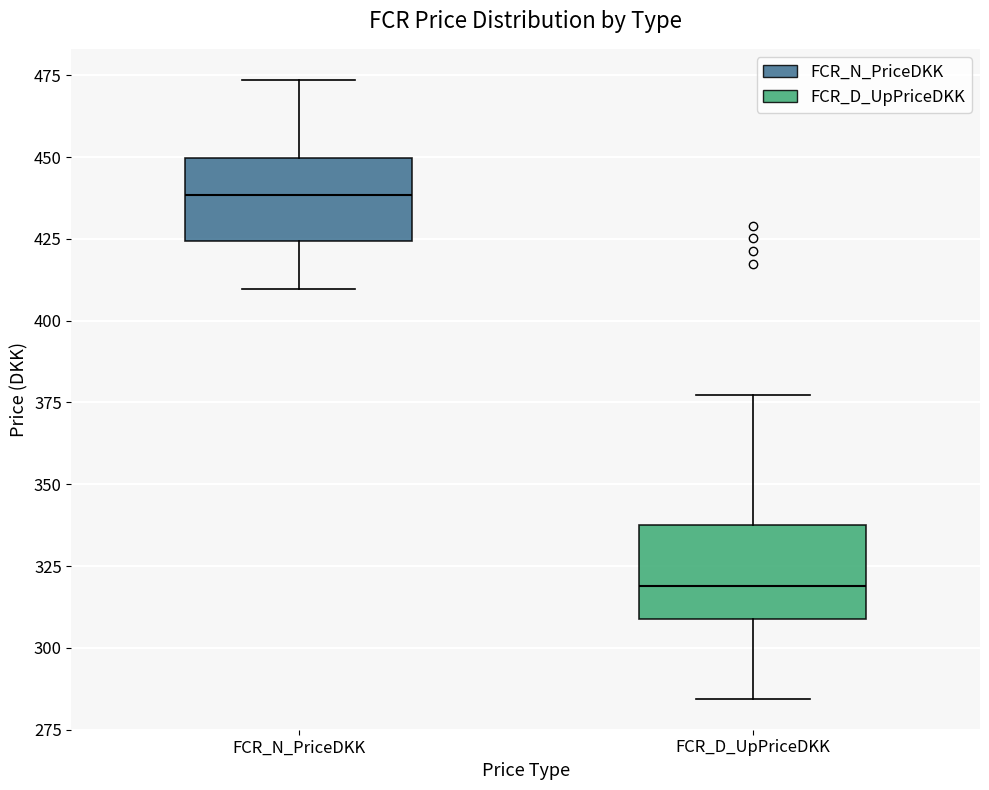

Reading left to right, read every box against the y-axis: the position of its median line, the range the box covers, and the ends of its whiskers. The values are not printed on the chart, so give them approximately, as read against the axis.

FCR_N_PriceDKK: median 440, box 425 to 450, whiskers 410 to 475
FCR_D_UpPriceDKK: median 320, box 310 to 340, whiskers 285 to 375